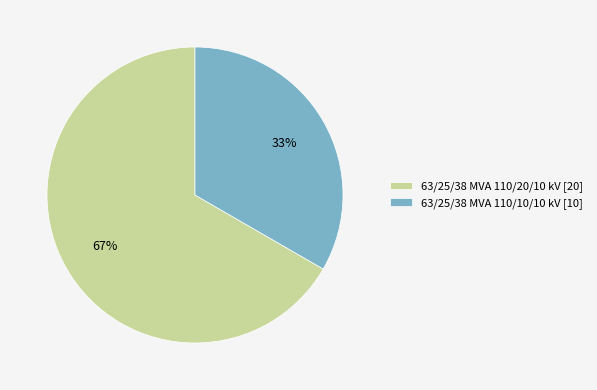

To the nearest percent, what percentage of the pie is 63/25/38 MVA 110/20/10 kV?

67%